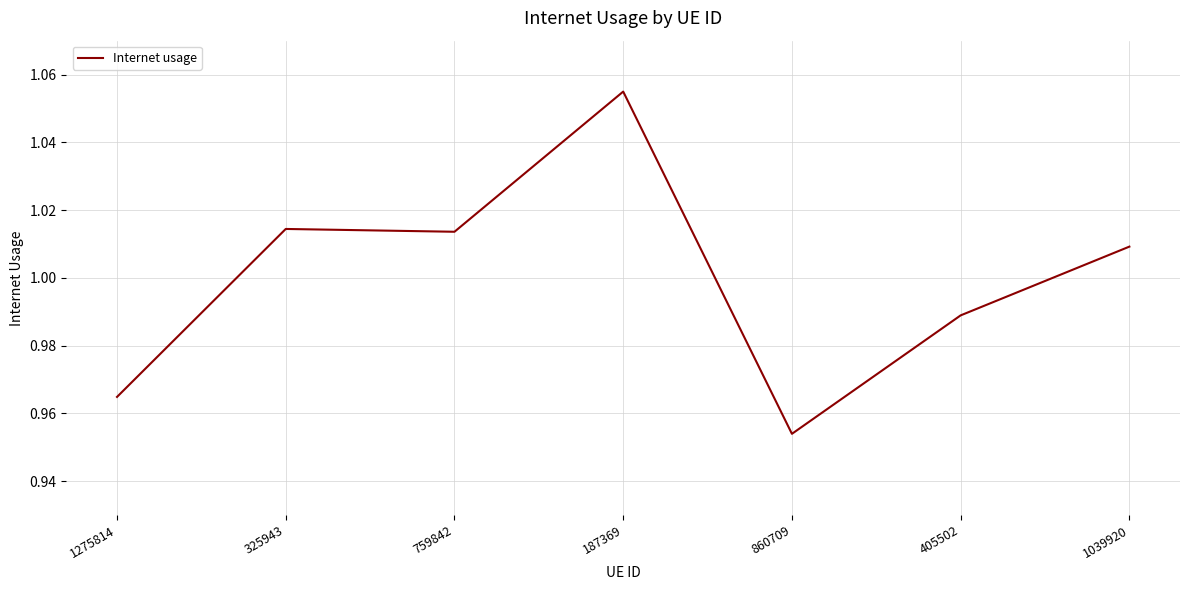

Which category has the highest value across all series?

187369